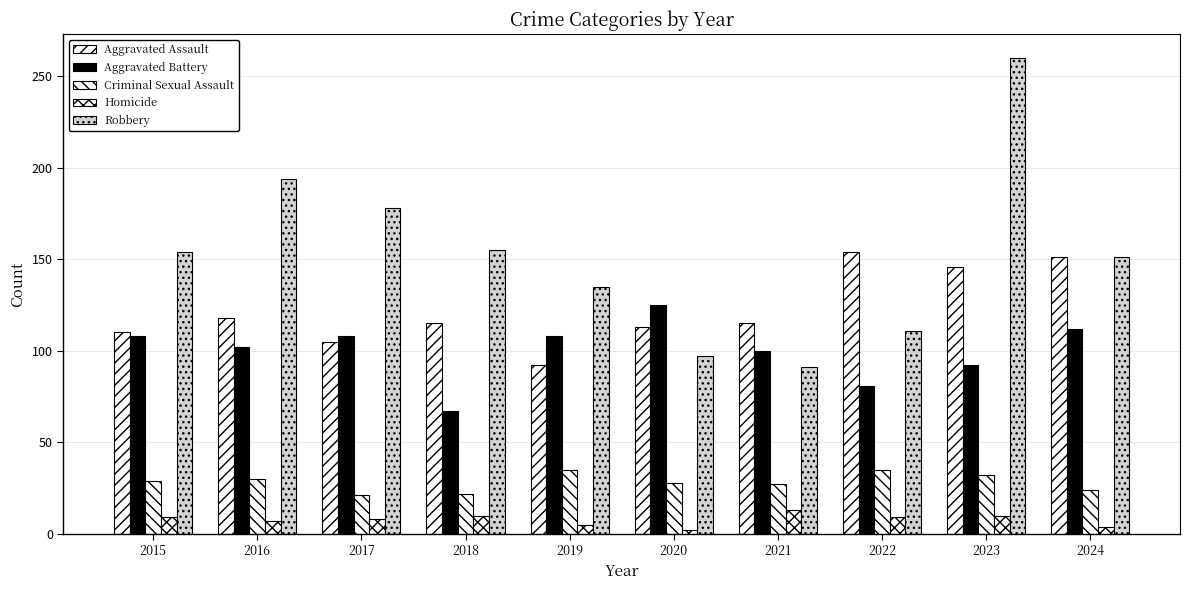

Between 2016 and 2018, which series saw the biggest shift?

Robbery